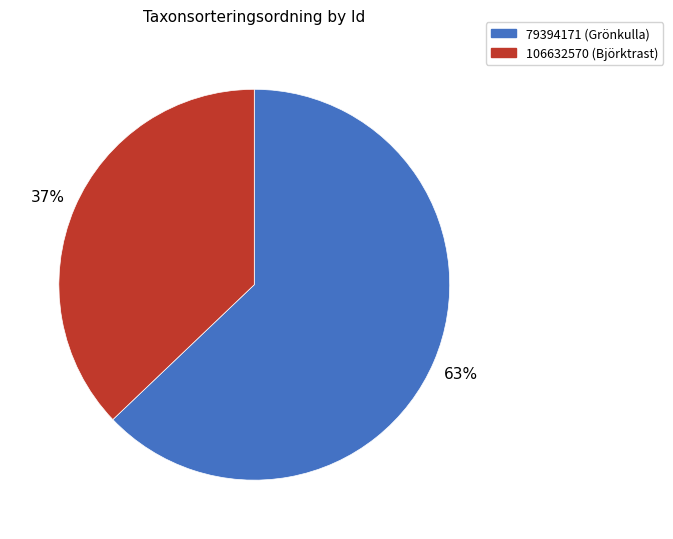

Does 79394171 represent more than half of the total?

Yes